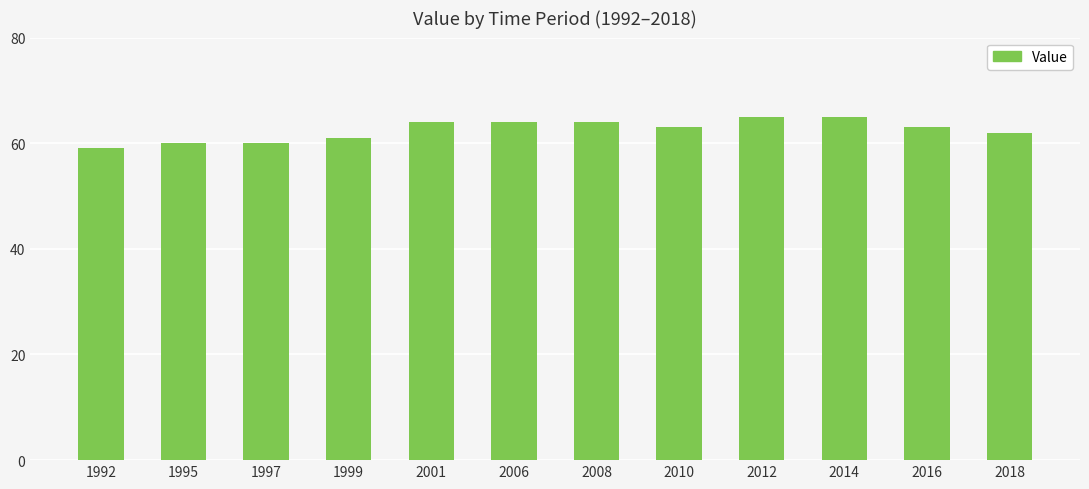

Where is the data nearest to the value 62?

2018